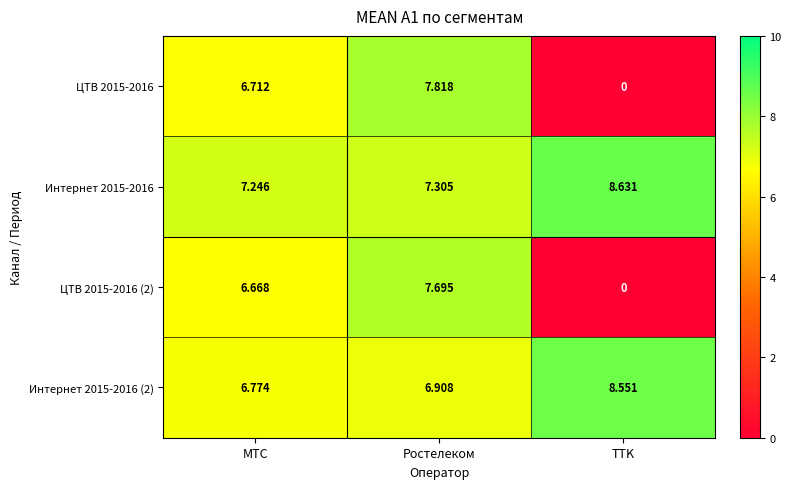

Rank the categories by ЦТВ 2015-2016 value from lowest to highest.

TTK, МТС, Ростелеком